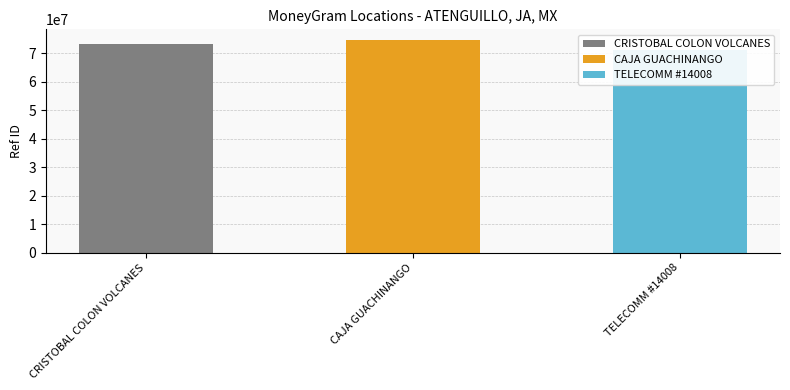

What is the smallest value displayed?

71118701